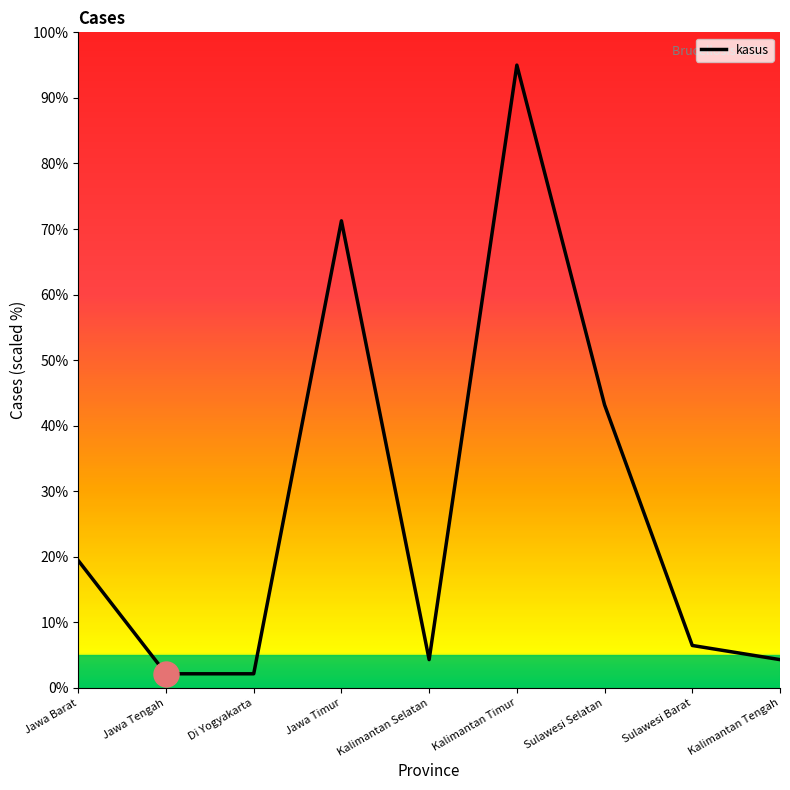

What is the change in value from Jawa Tengah to Kalimantan Tengah?

+2.2